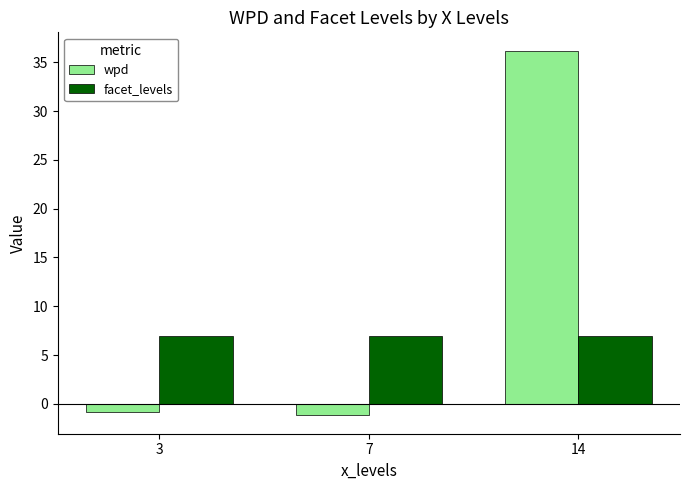

Reading right to left, transcribe all the data shown in this chart.

wpd: 14=36.2	7=-1.2	3=-0.8
facet_levels: 14=7.0	7=7.0	3=7.0